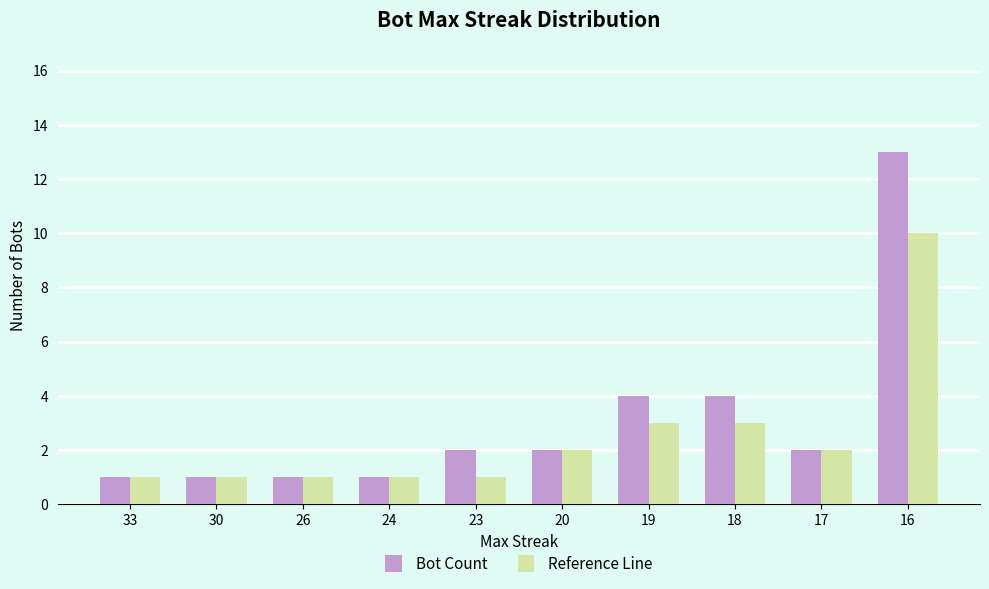

List the series in order of their peak value, highest first.

Bot Count, Reference Line